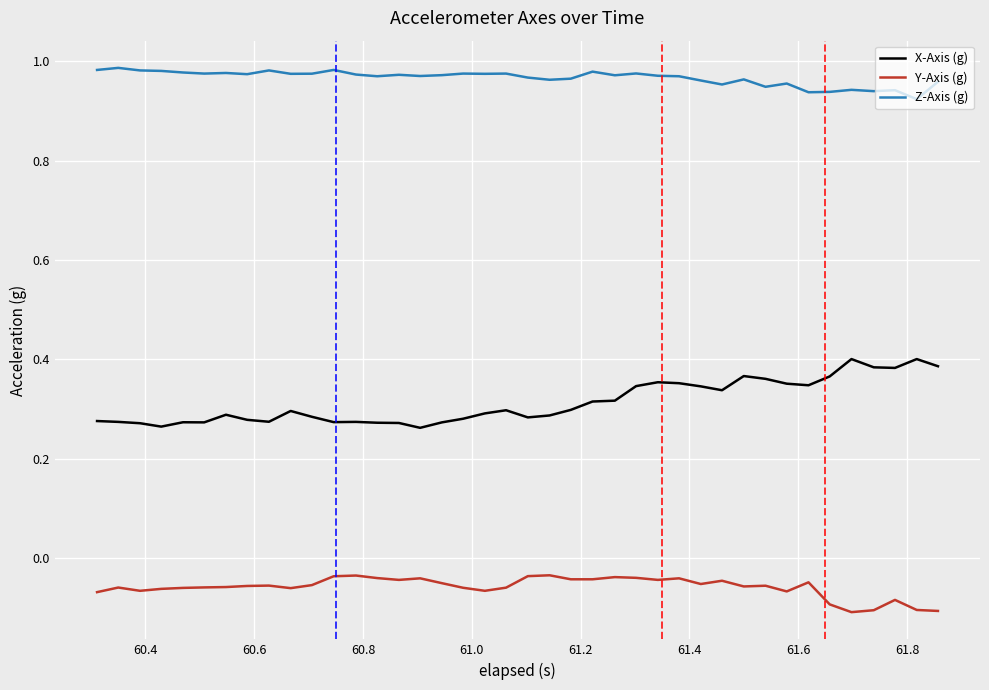

Which series has the largest total across all categories?

Z-Axis (g)